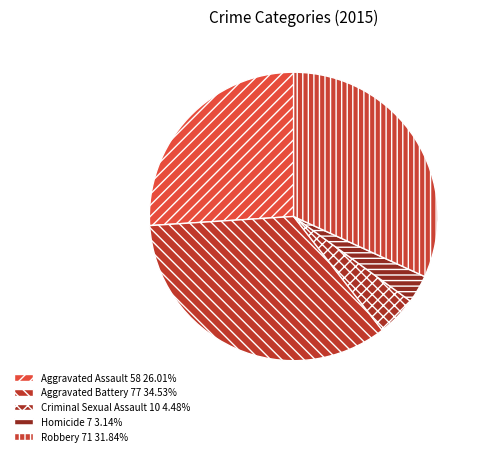

How much of the chart is everything except Criminal Sexual Assault?

95.5%